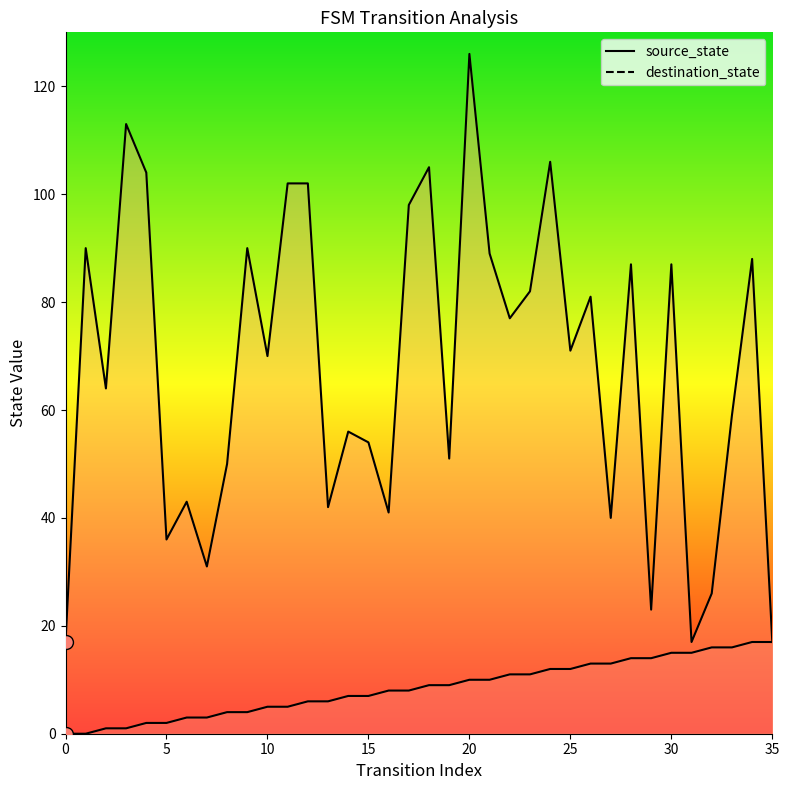

What are all the series names shown in the legend?

source_state, destination_state